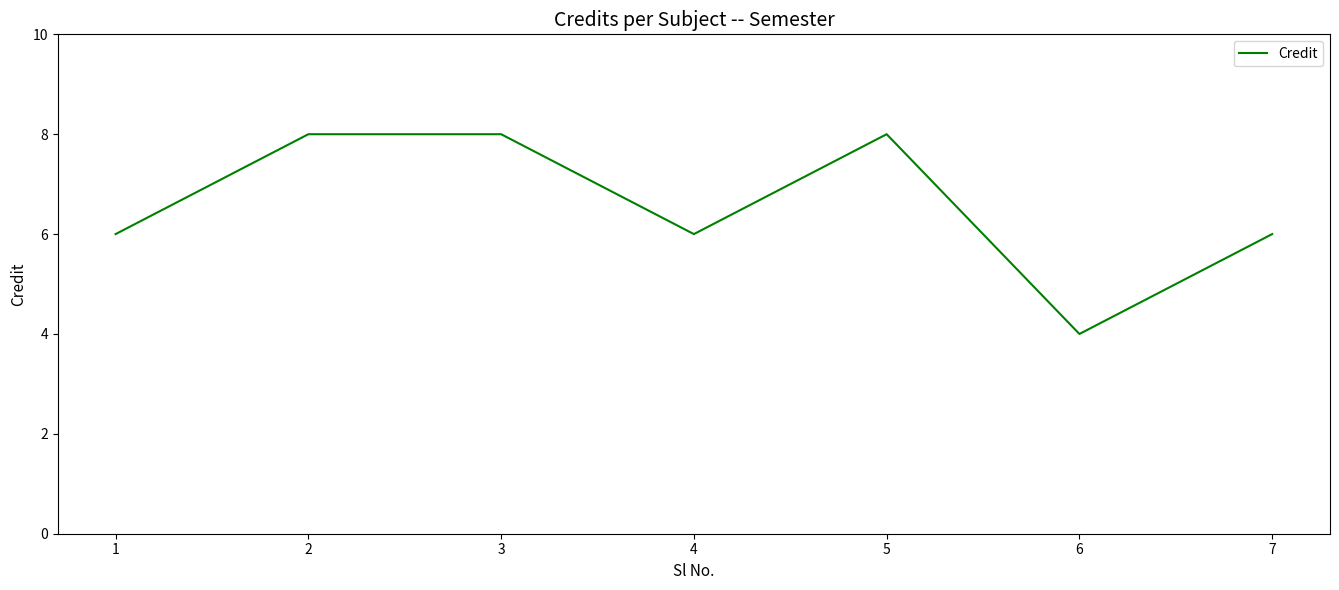

The chart shows a value of 6 at 7. True or false?

True